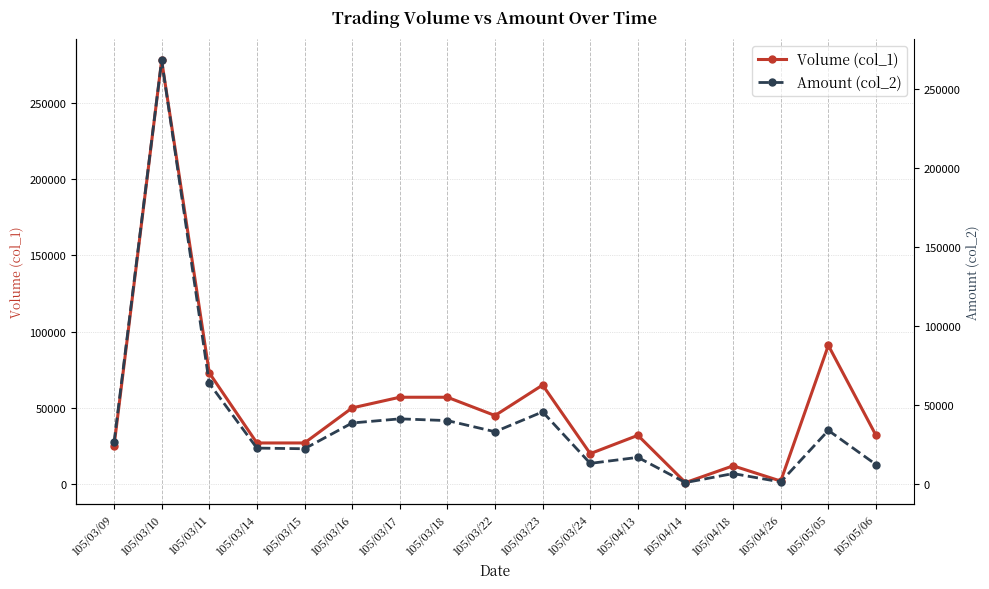

After their last crossing, which series has the higher values: Volume (col_1) or Amount (col_2)?

Volume (col_1)